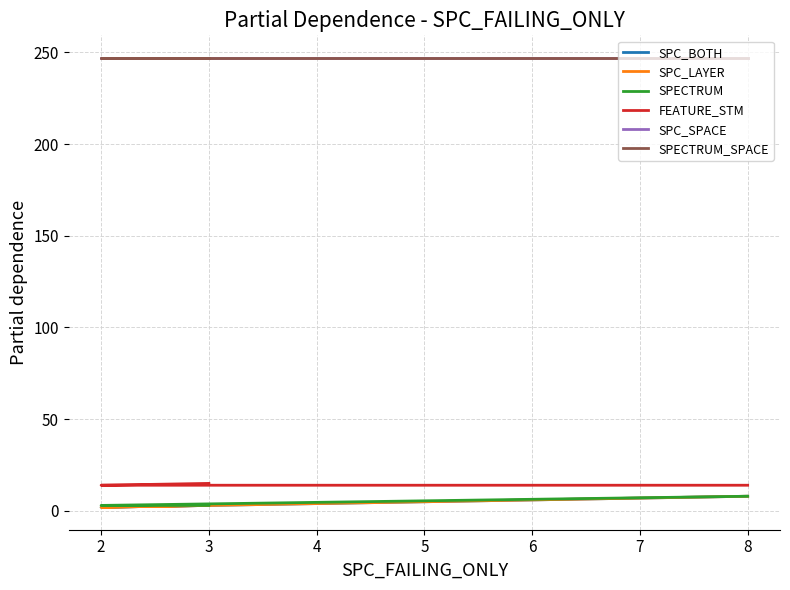

At how many categories does at least one series exceed 4?

3